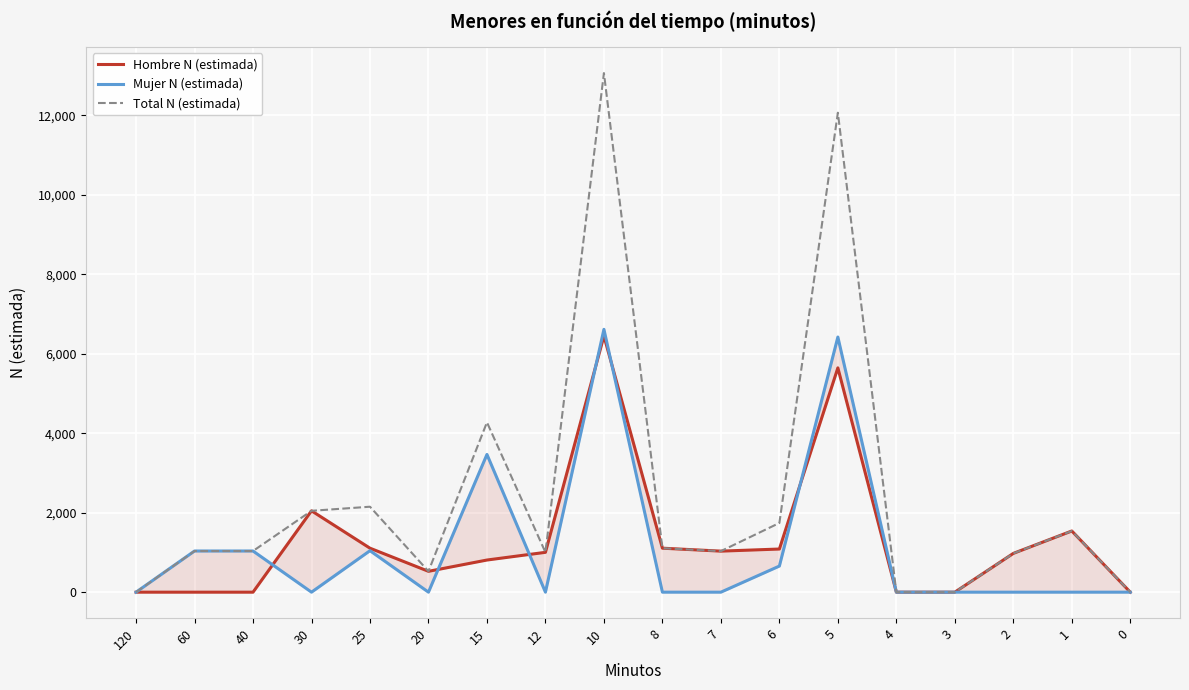

At which category does the chart reach its peak across all series?

10